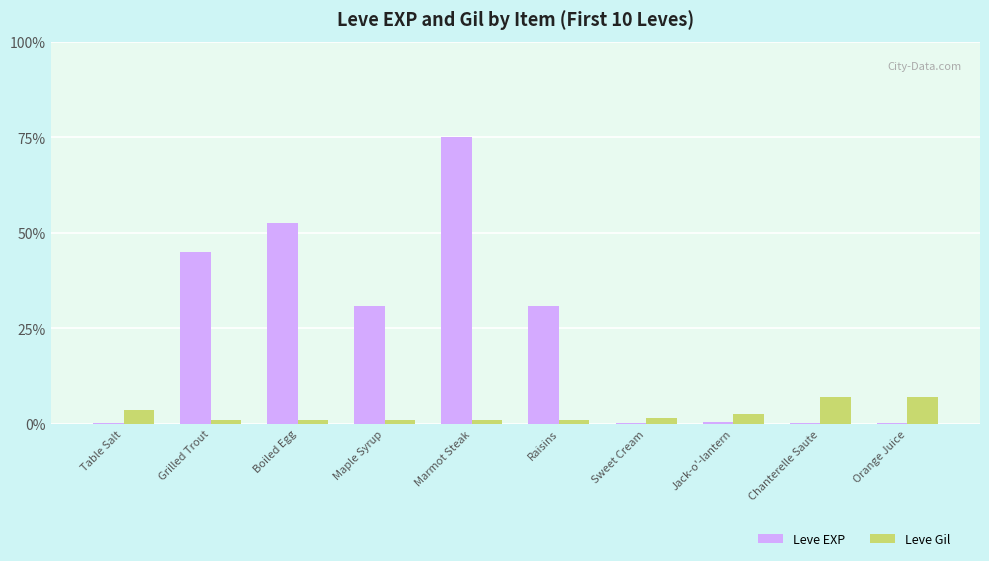

True or false: Leve EXP has a value of 16.9 at Raisins.

False